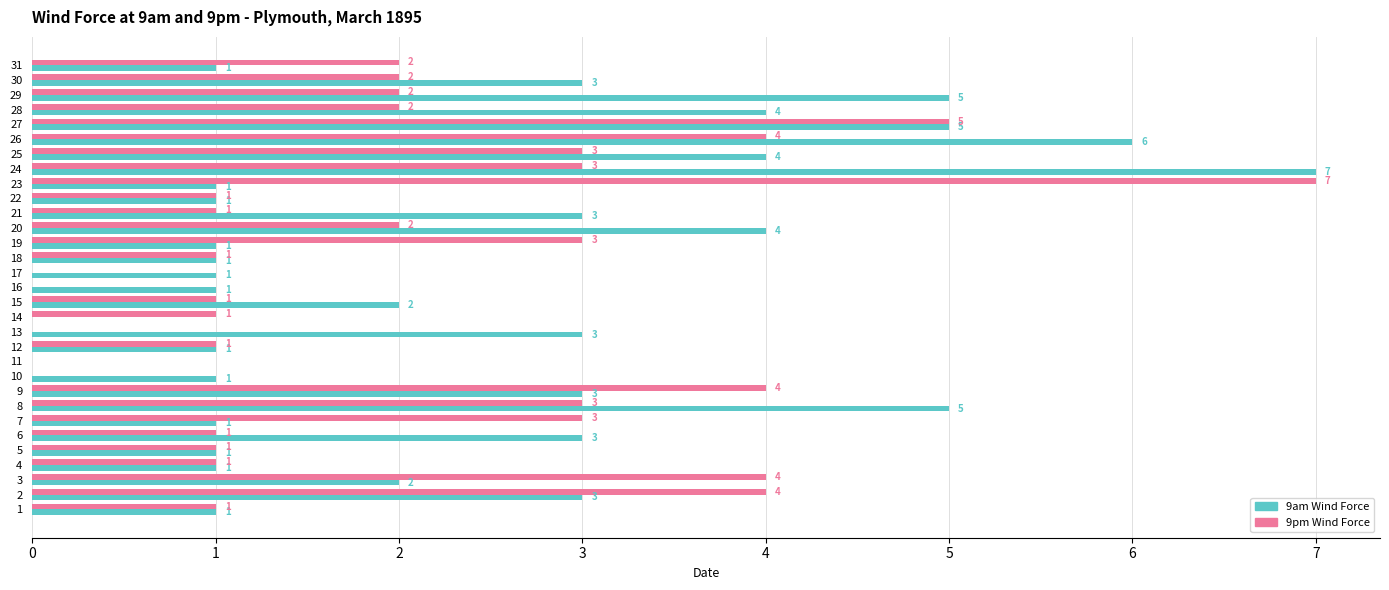

What is the average value of the 9pm Wind Force series?

2